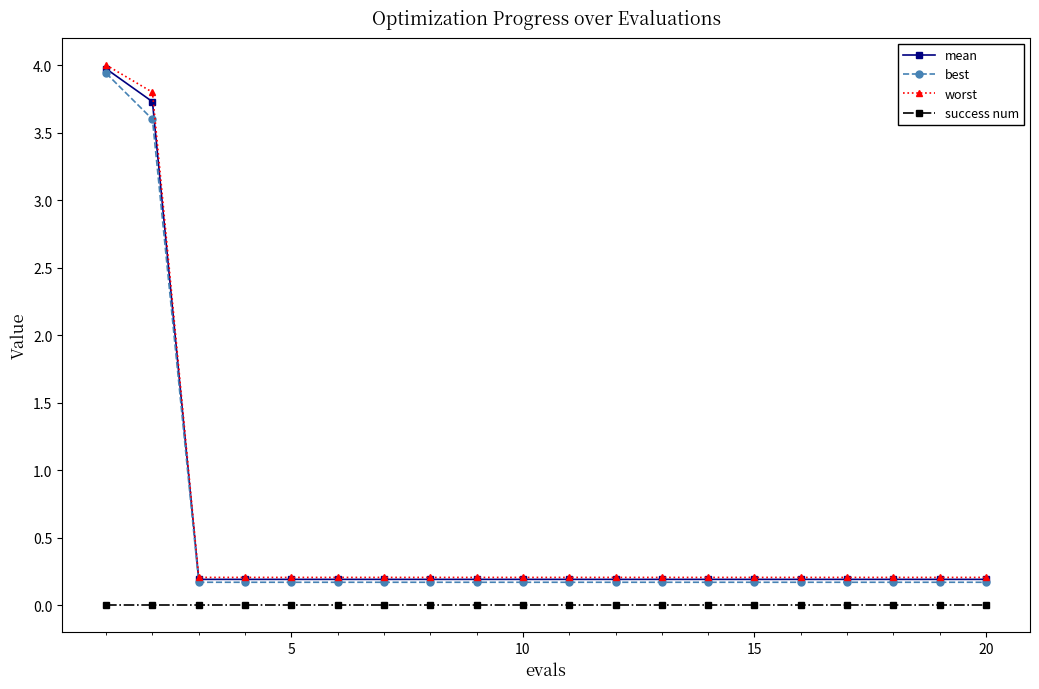

Is this an area chart (filled region under the line)?

No